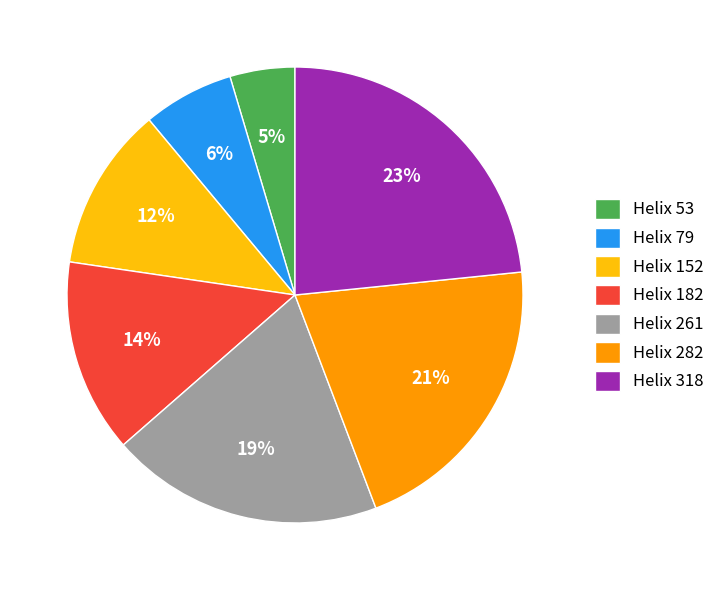

Do Helix 282 and Helix 182 together represent more than half of the pie?

No